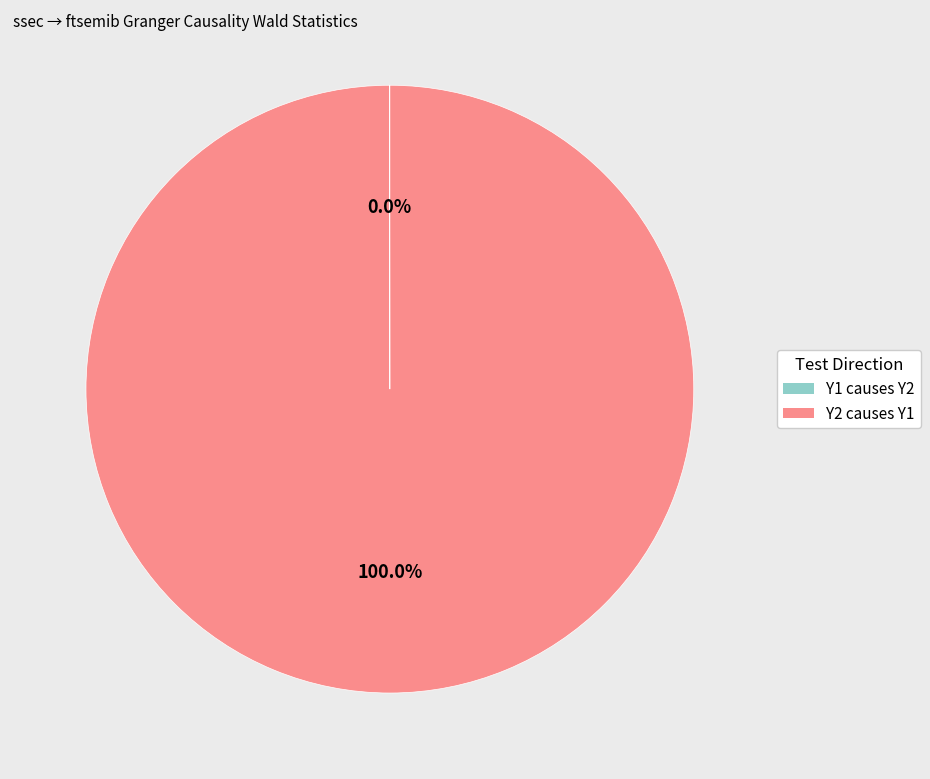

To the nearest percent, what is the difference between the largest and smallest slice percentages?

100%